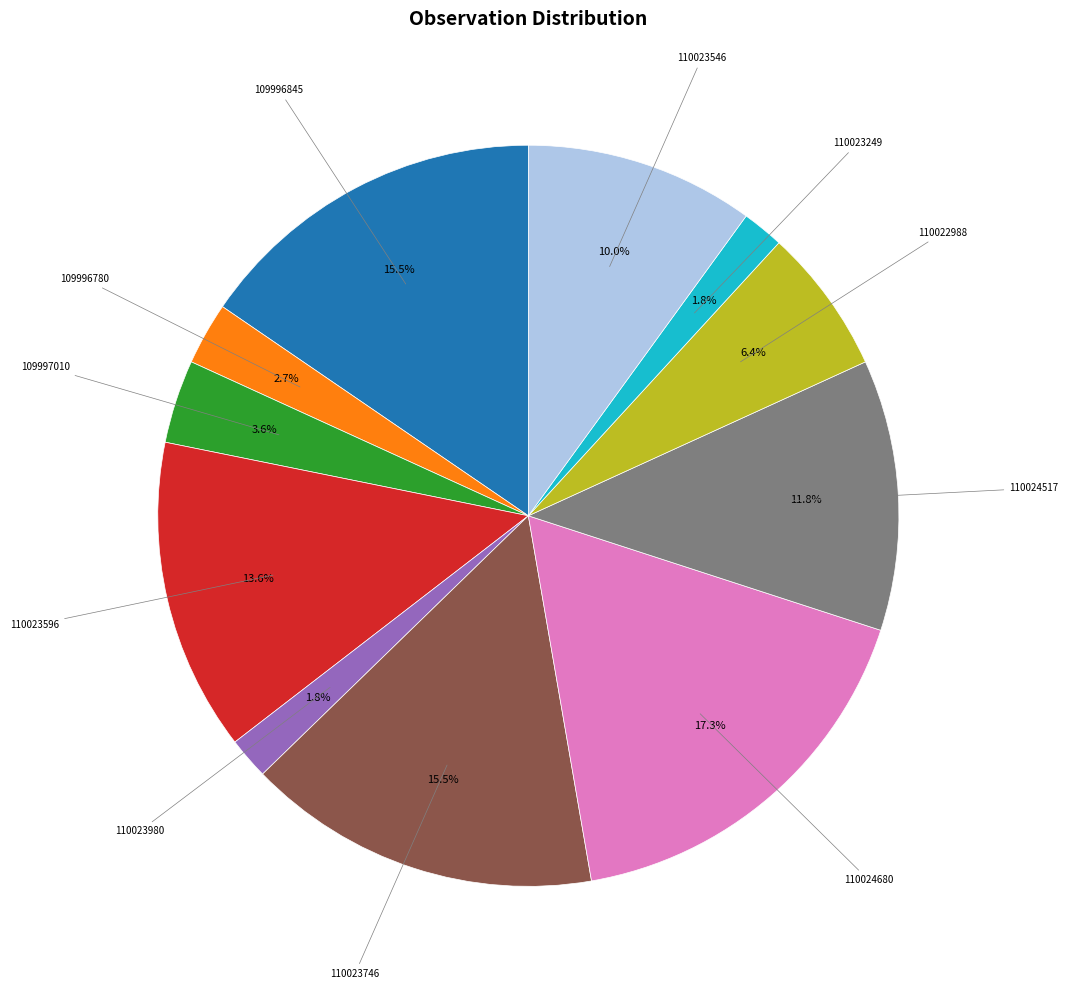

Is there any slice that represents more than half of the pie?

No